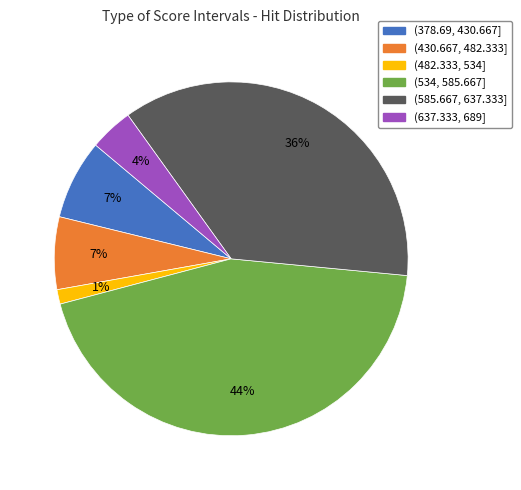

True or false: (430.667, 482.333] accounts for 1% of the total.

False